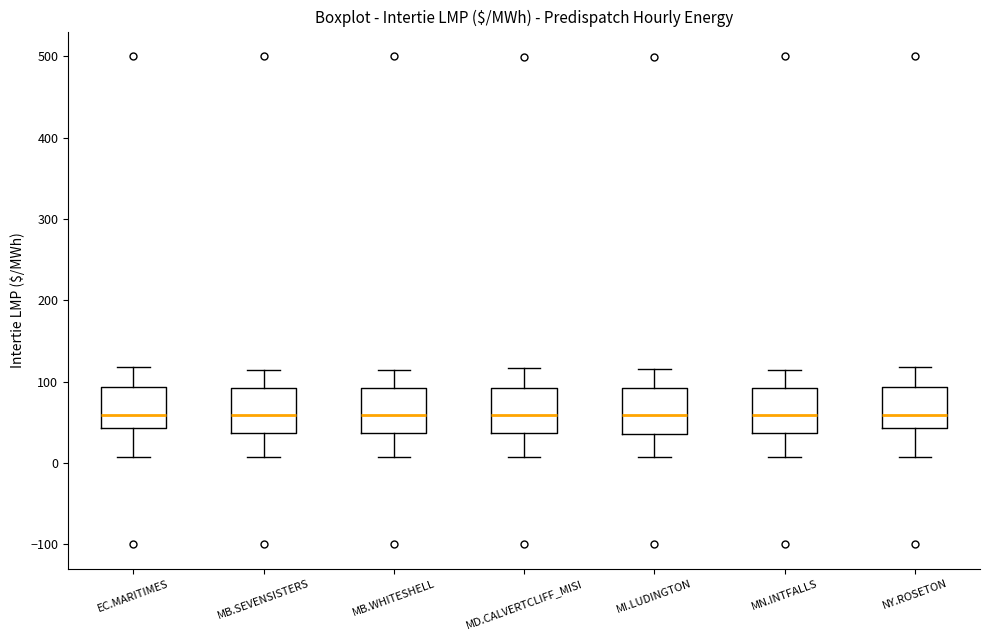

Where is the upper edge of the box for MB.SEVENSISTERS on the y-axis? The values are not printed on the chart, so give them approximately, as read against the axis.

90